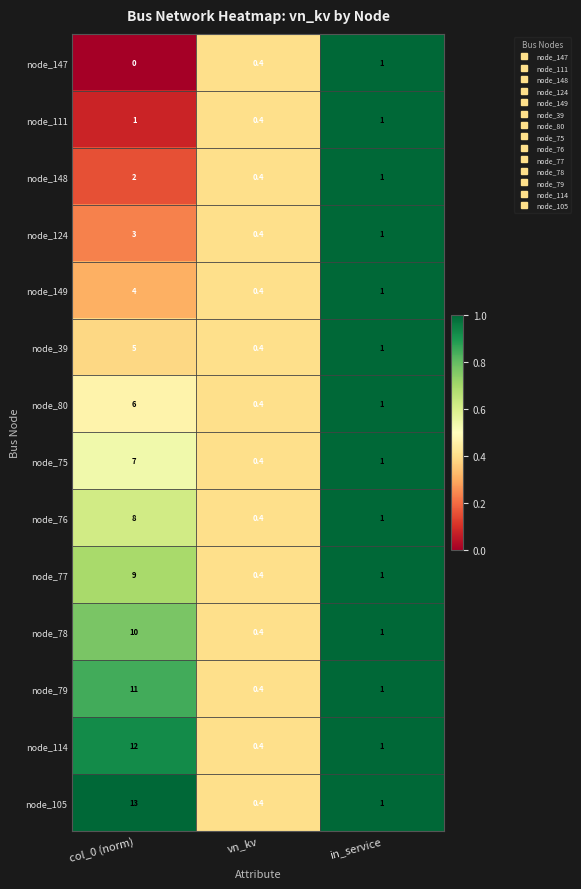

Which series has the largest range (max minus min)?

node_105